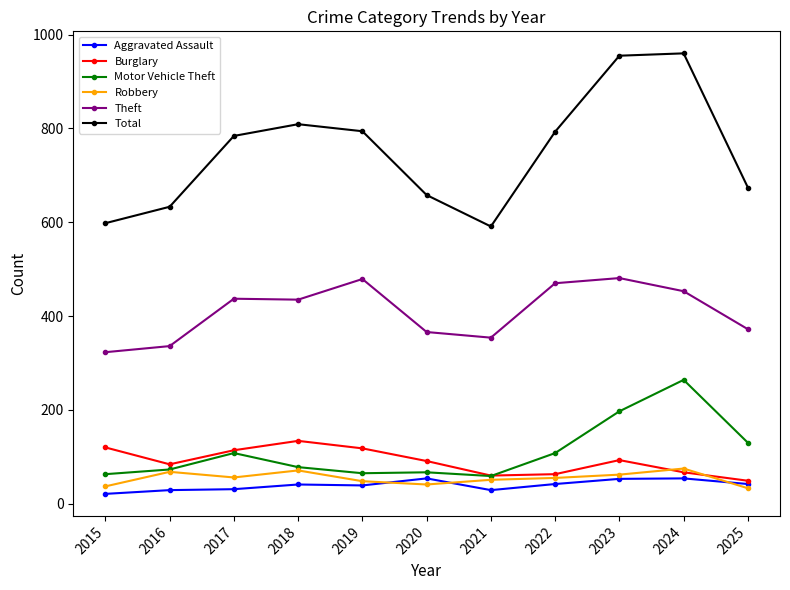

Is it true that Total equals 598 at 2015?

True